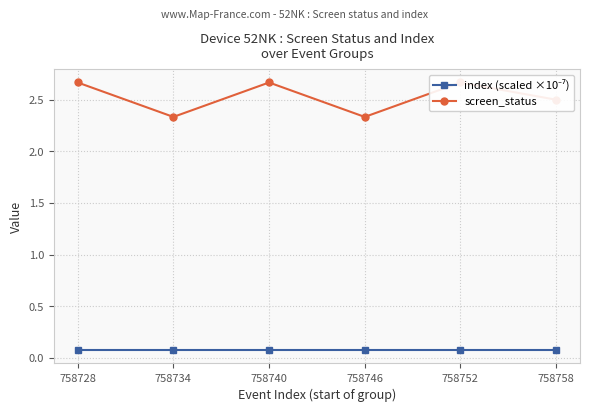

What is the value of the screen_status point at the 2nd from the left?

2.3